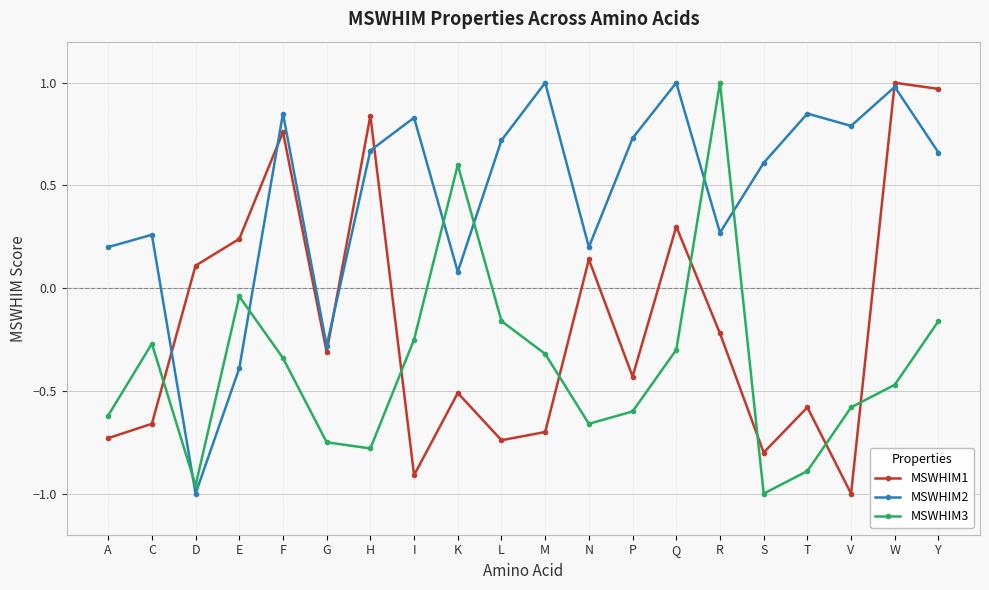

Between N and S, which series saw the biggest shift?

MSWHIM1